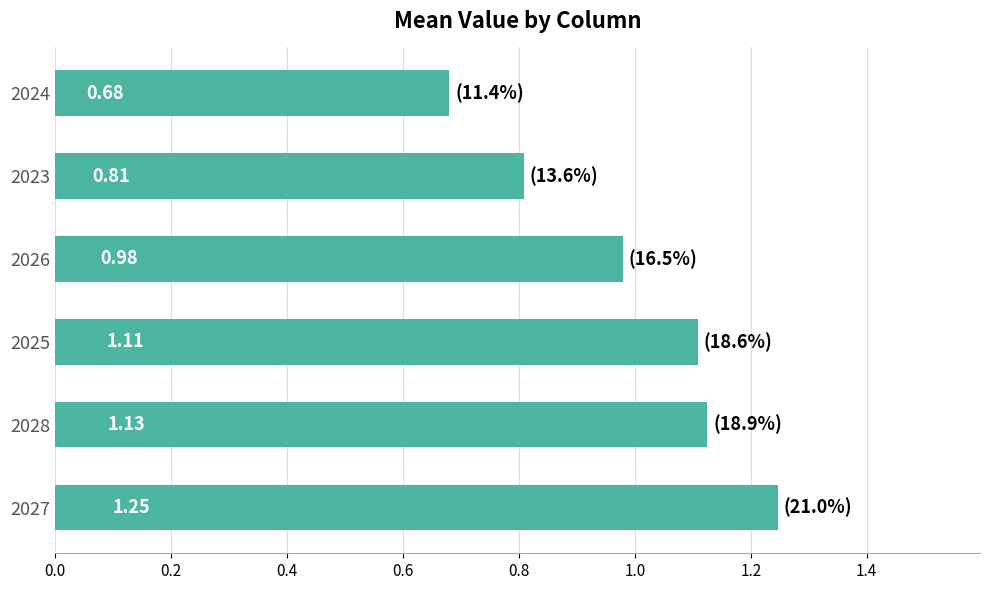

Count the number of data series in this chart.

1